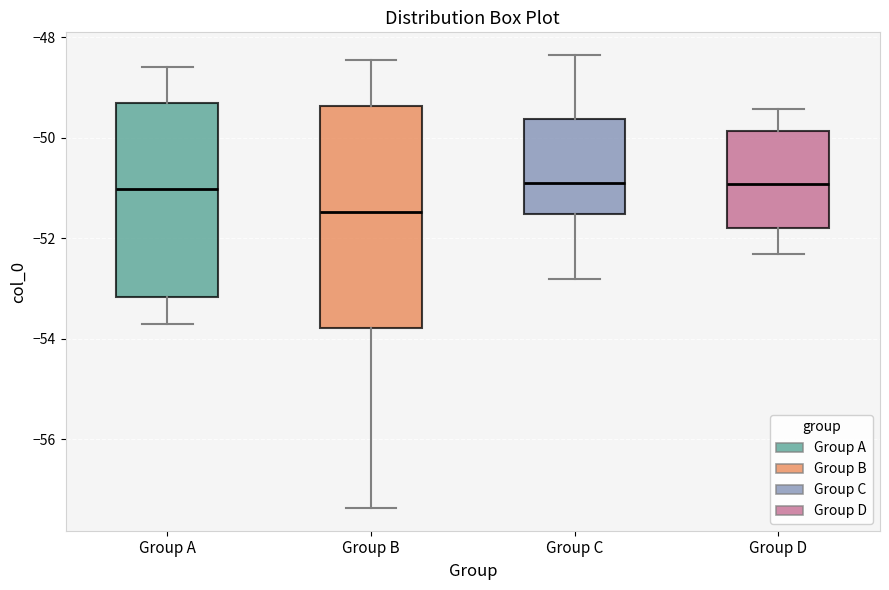

Which box is the tallest, from its lower edge to its upper edge?

Group B